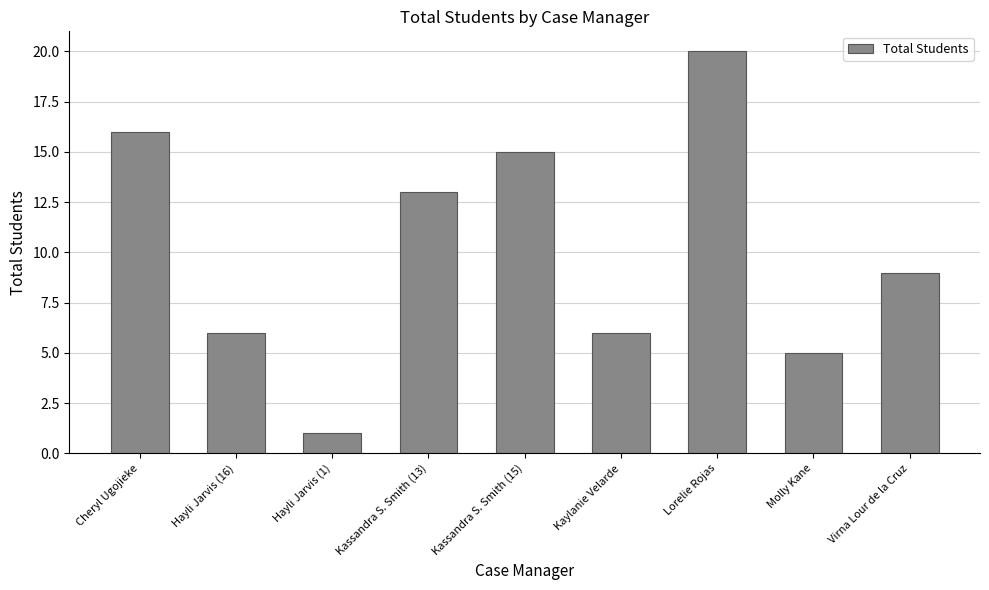

What is the sum of the values at Lorelie Rojas and Kassandra S. Smith (13)?

33